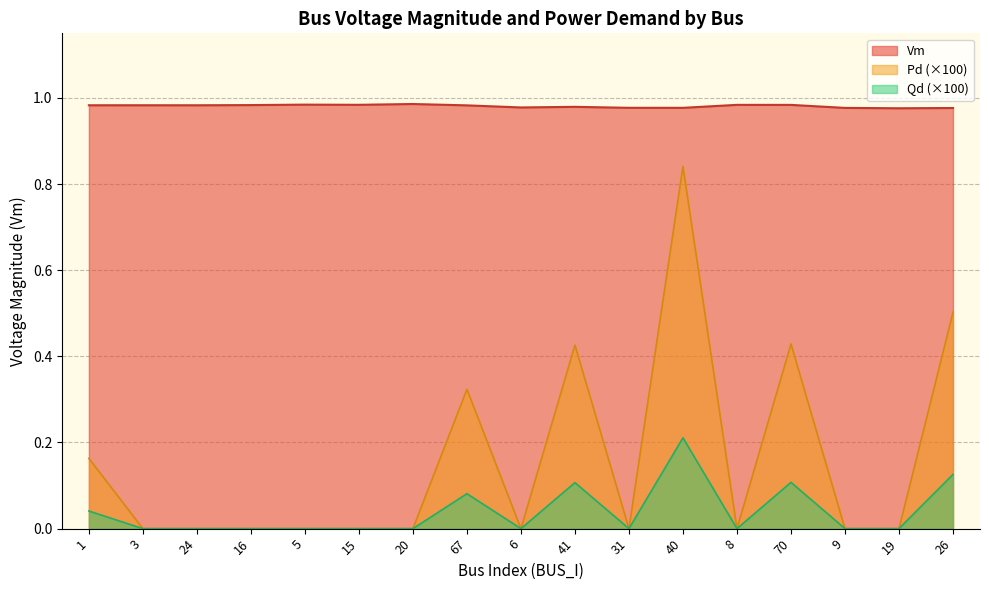

What are all the series names shown in the legend?

Vm, Pd (×100), Qd (×100)